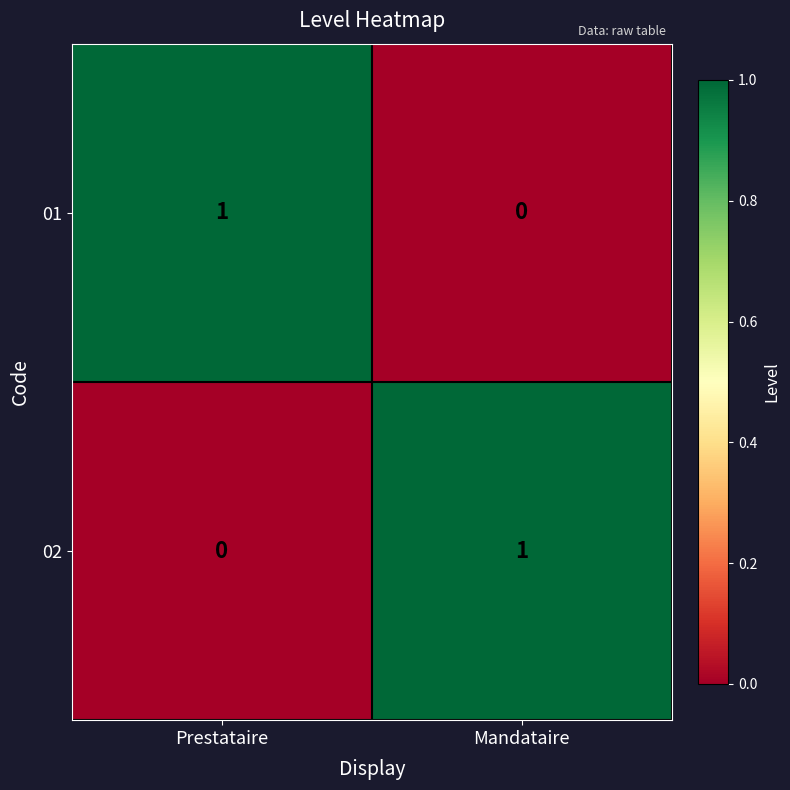

Which category has the lowest value in the 01 series?

Mandataire